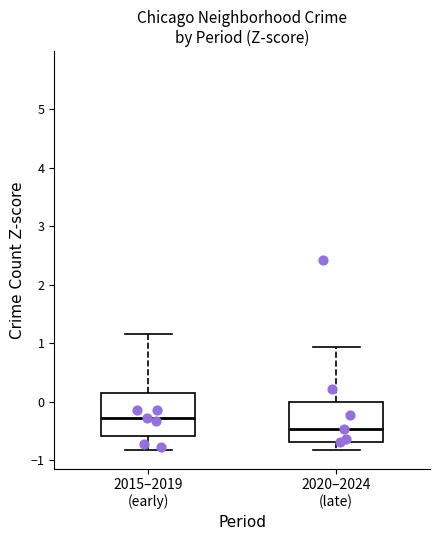

Which box's median line is the lowest?

2020–2024 (late)